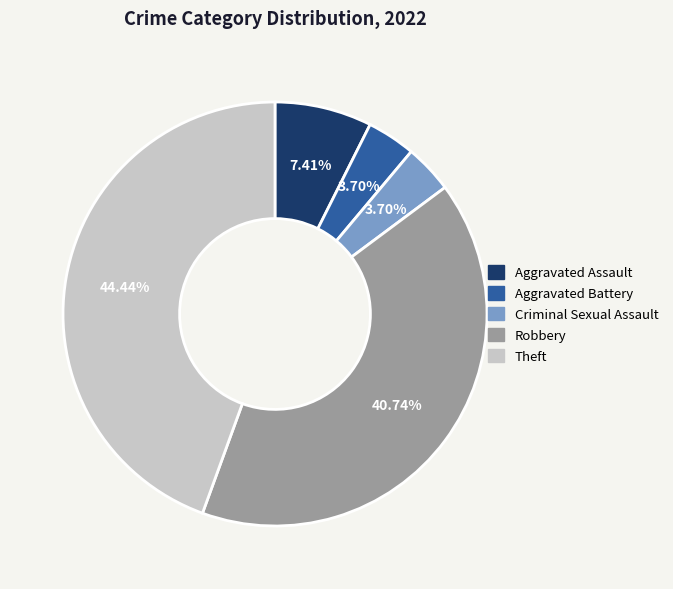

To the nearest percent, what portion does Theft represent?

44%